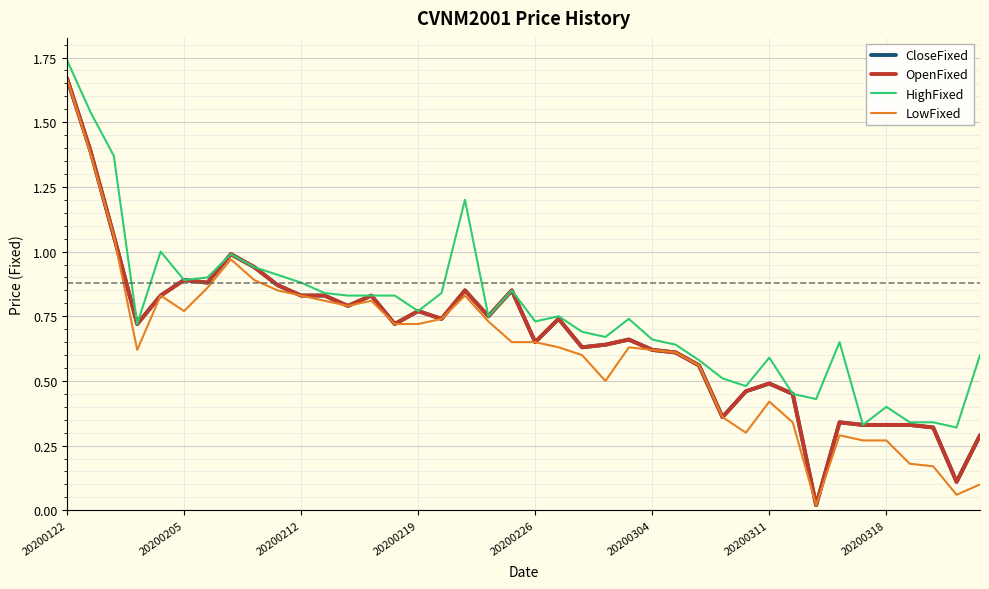

Does the chart have visible grid lines?

Yes